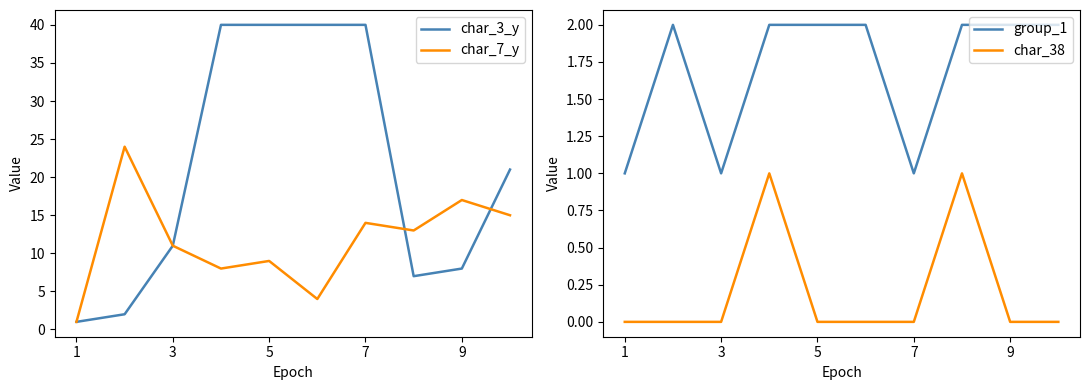

What is the value of the char_3_y point at the 2nd from the left?

2